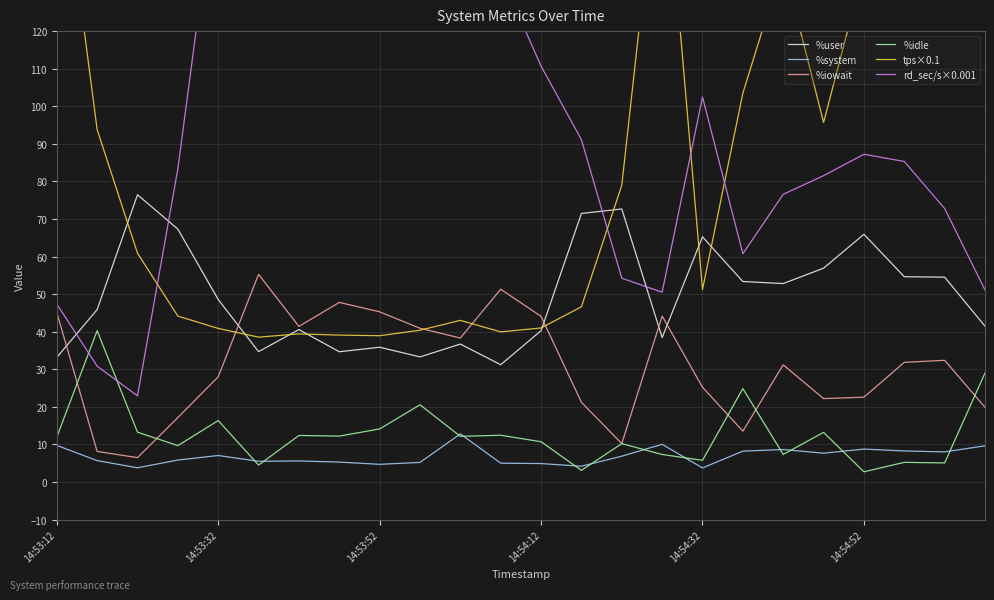

True or false: %system and %user cross at least once.

False